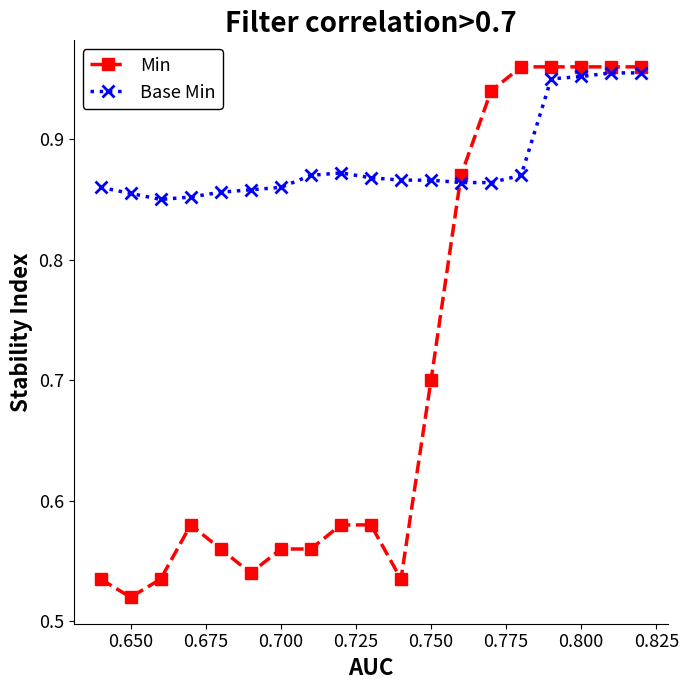

What is the difference between the maximum and minimum values in the Min series?

0.4